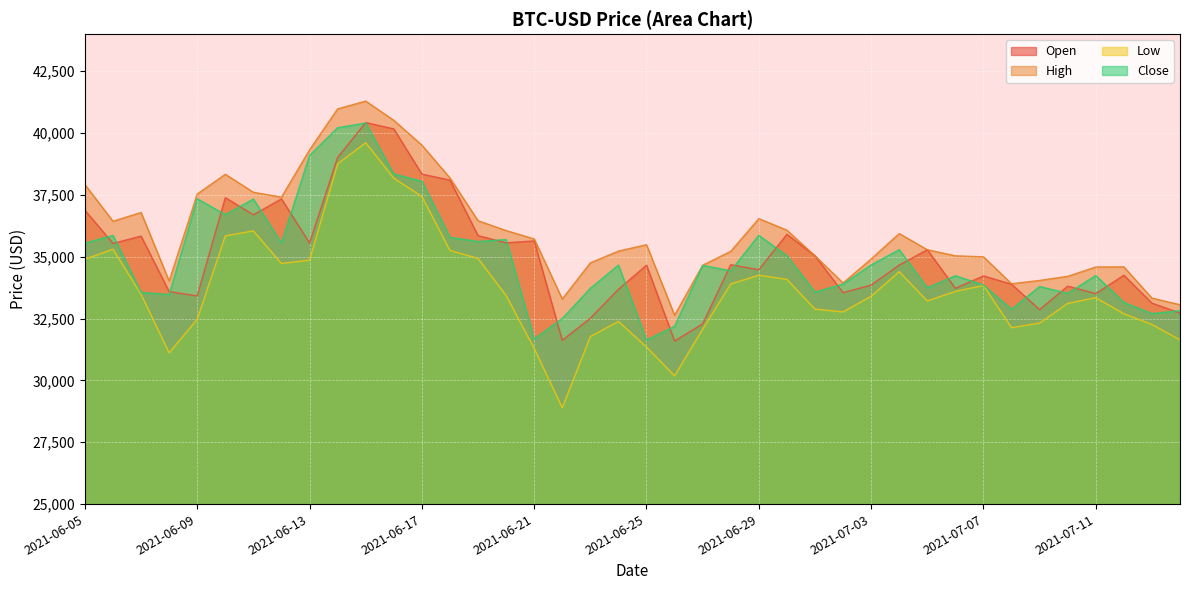

In High, how many points are lower than both neighbors (excluding endpoints)?

7